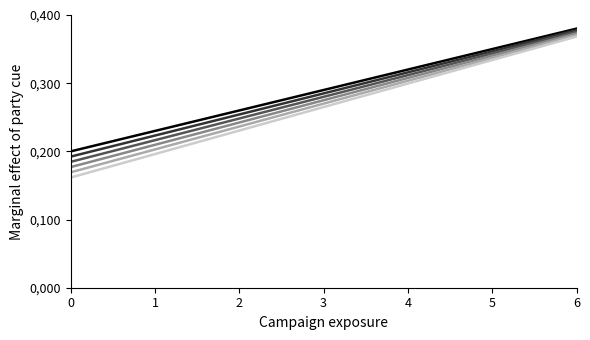

Is this an area chart (filled region under the line)?

No